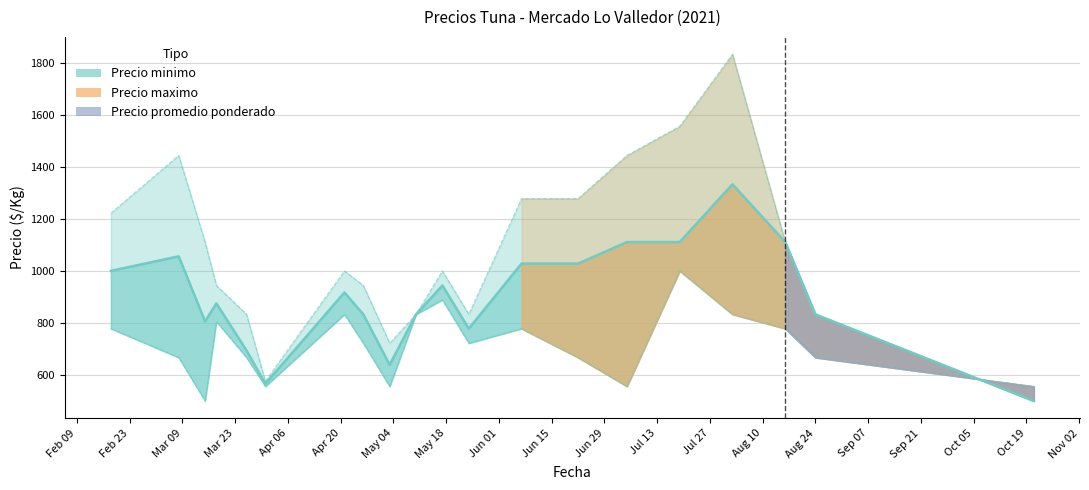

True or false: Precio maximo and Precio promedio ponderado intersect in this chart.

False